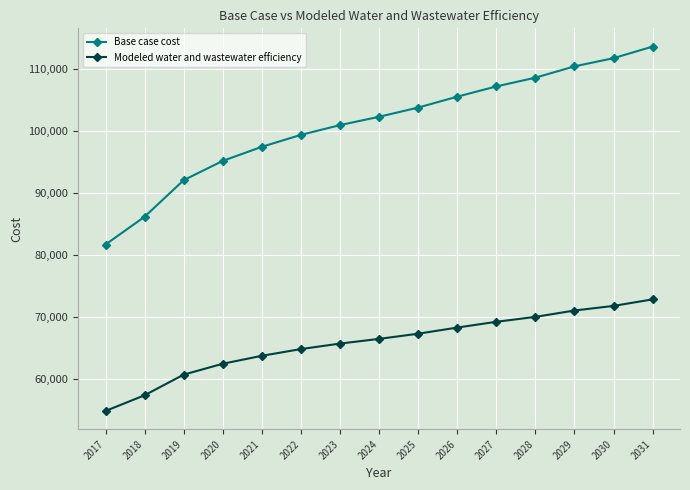

The value of Base case cost at 2020 is 95171.1. True or false?

True